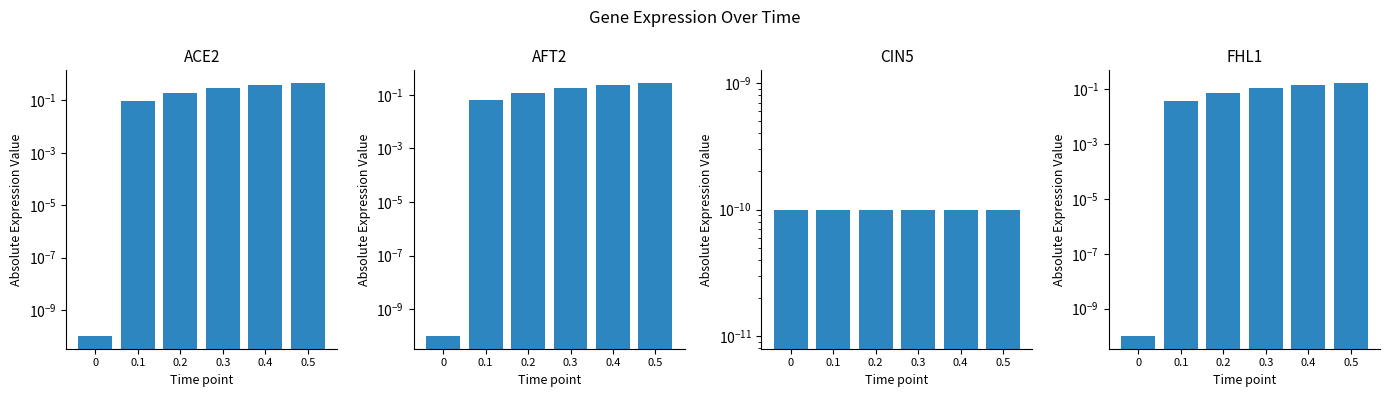

Between 0 and 0.3, which series saw the biggest shift?

ACE2